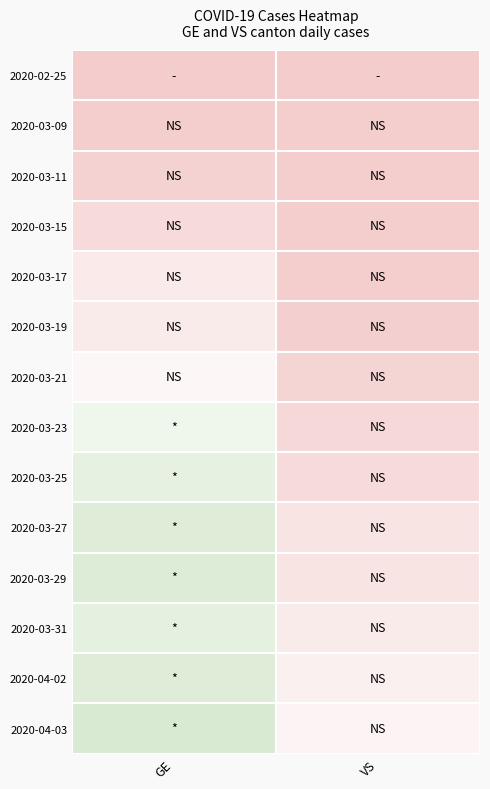

Which has a higher value, VS or GE?

VS